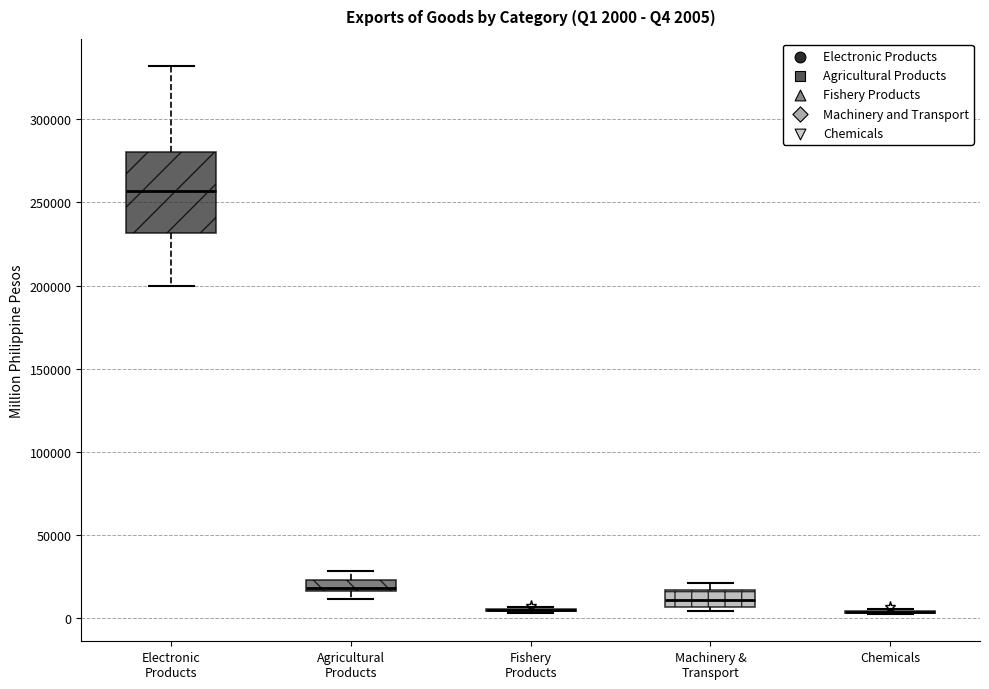

Comparing the boxes themselves (not the whiskers), which one is the tallest?

Electronic Products